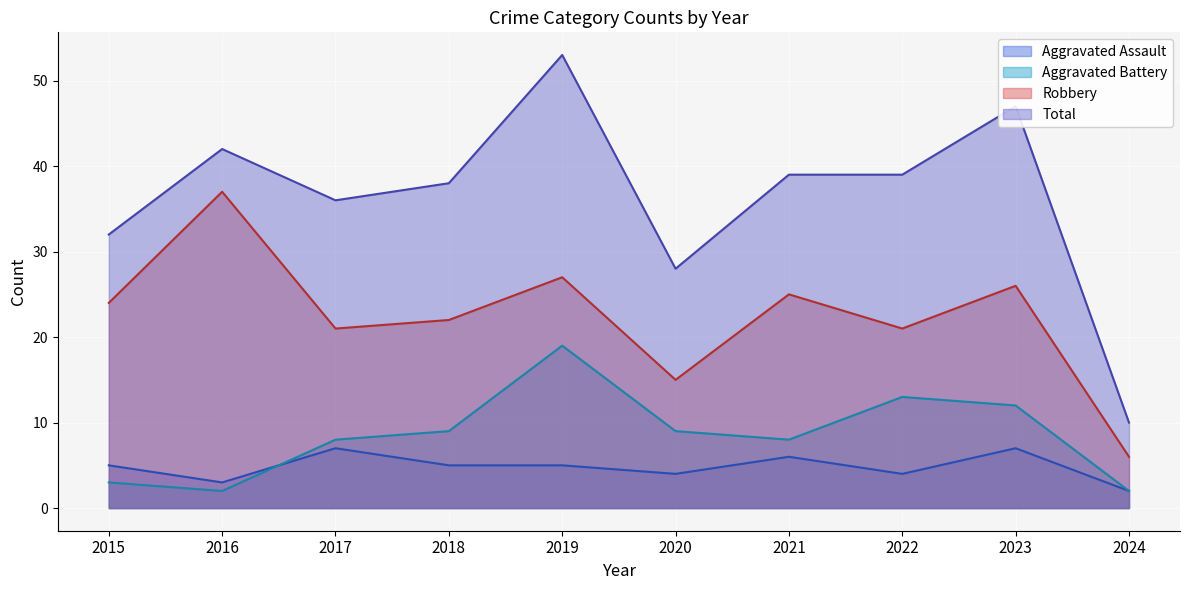

What is the spread (max minus min) of values at 2018?

33